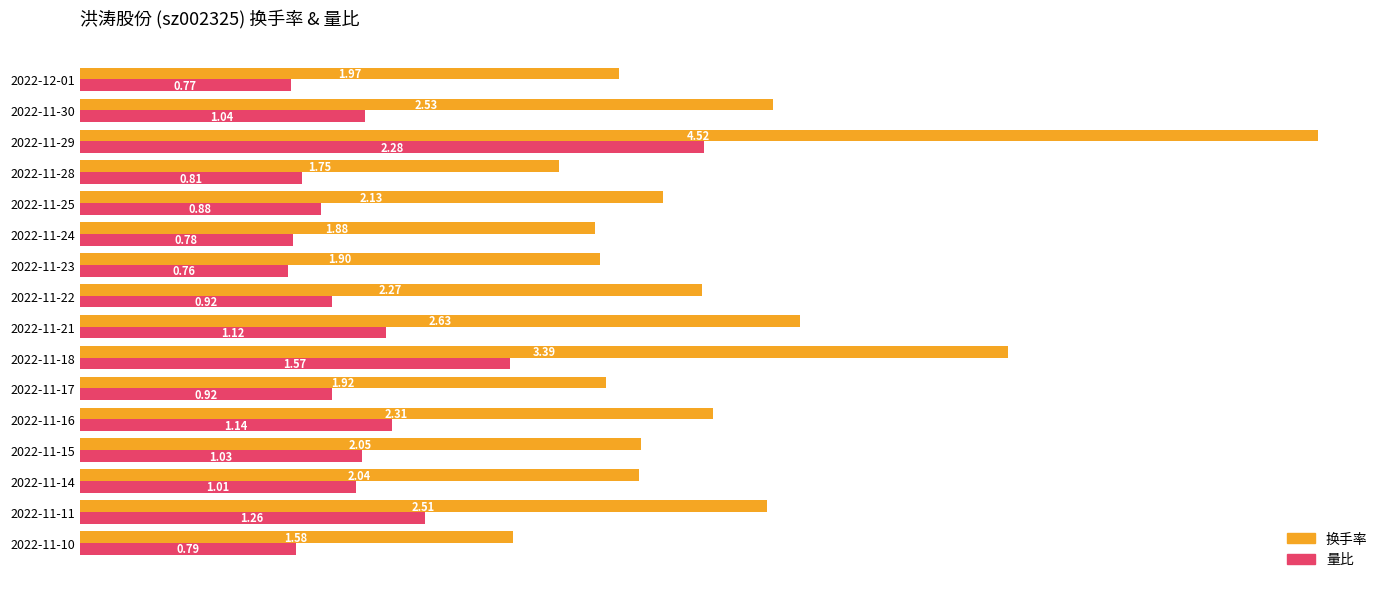

Rank the series by their maximum value, from lowest to highest.

量比, 换手率